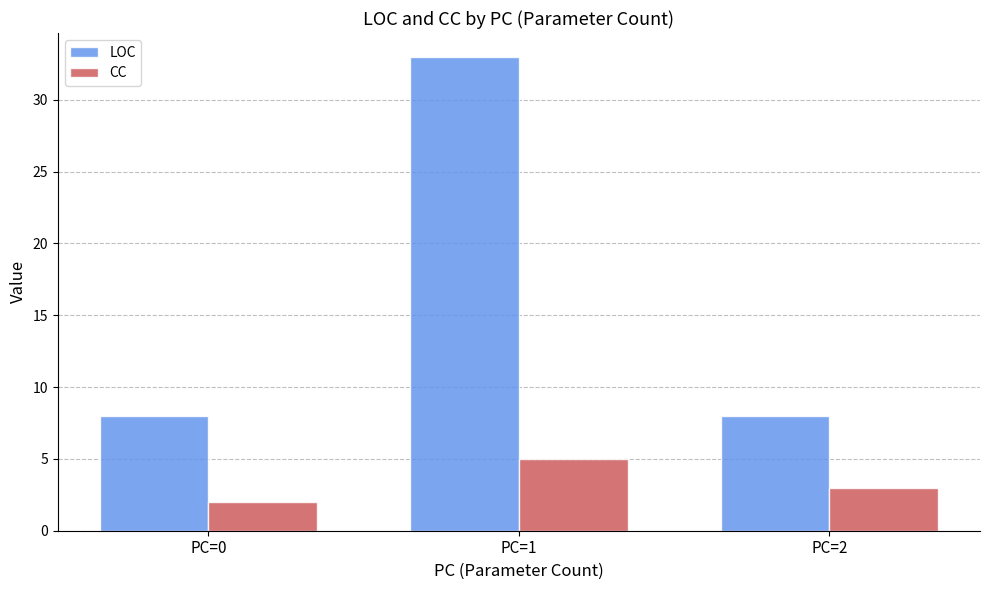

What are all the series names shown in the legend?

LOC, CC